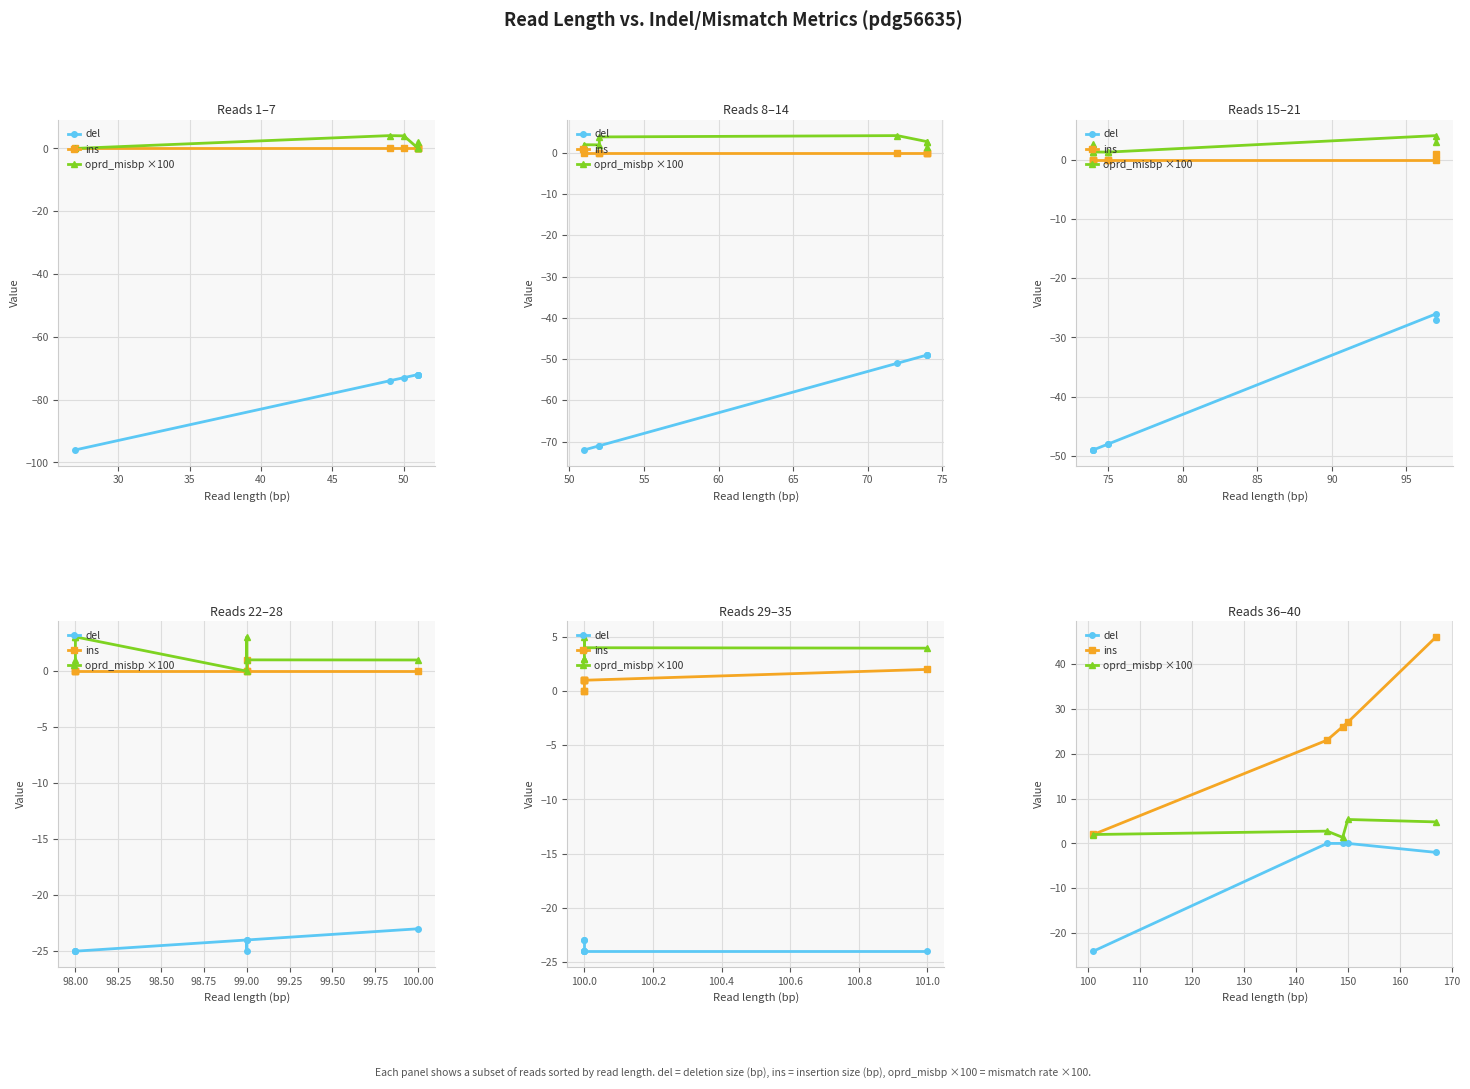

Between 35 and 45, which is larger?

35